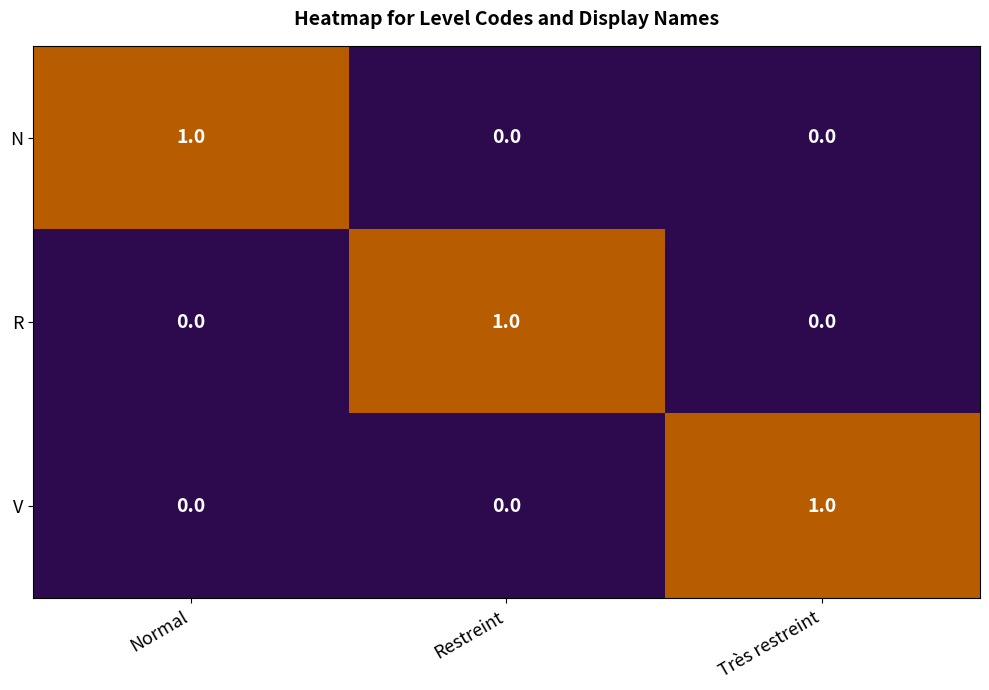

The N series shows 0 at Normal. True or false?

False